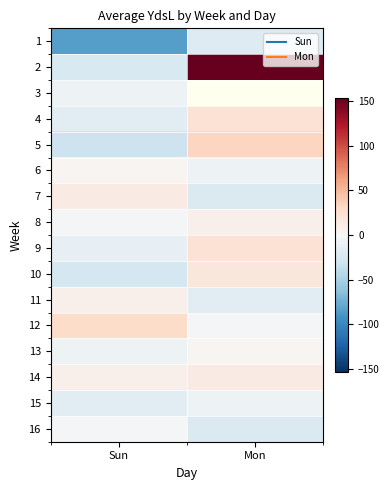

At which label does 10 reach its peak?

Mon